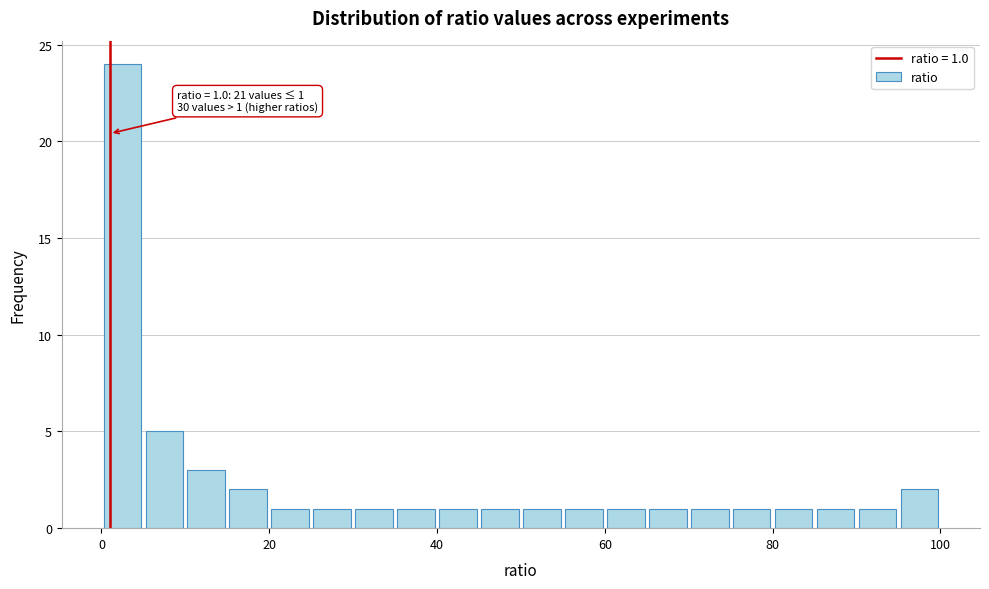

Around what value on the x-axis is the tallest bar? Give the approximate position of its centre, as read against the axis.

2